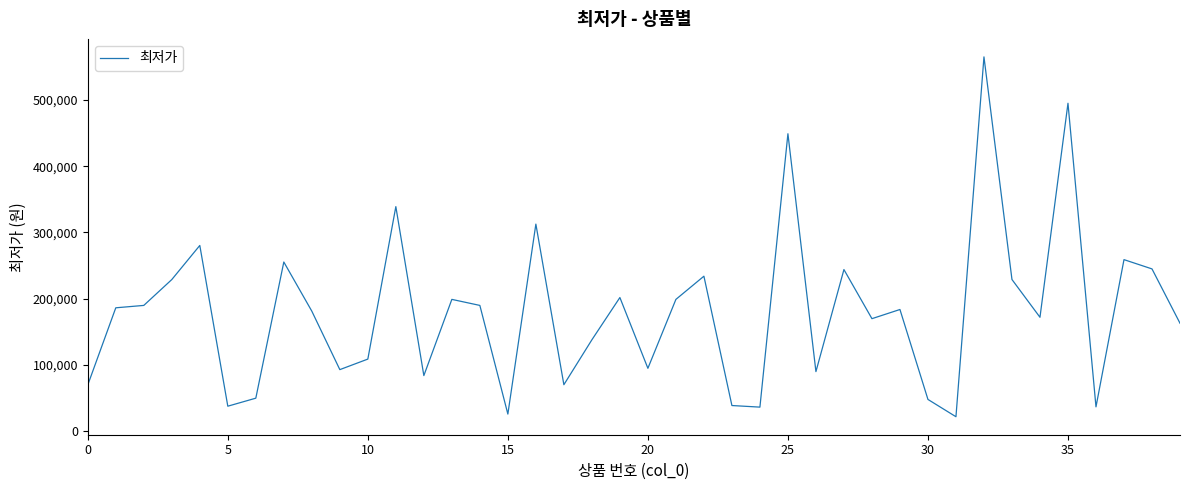

What is the greatest value displayed?

565000